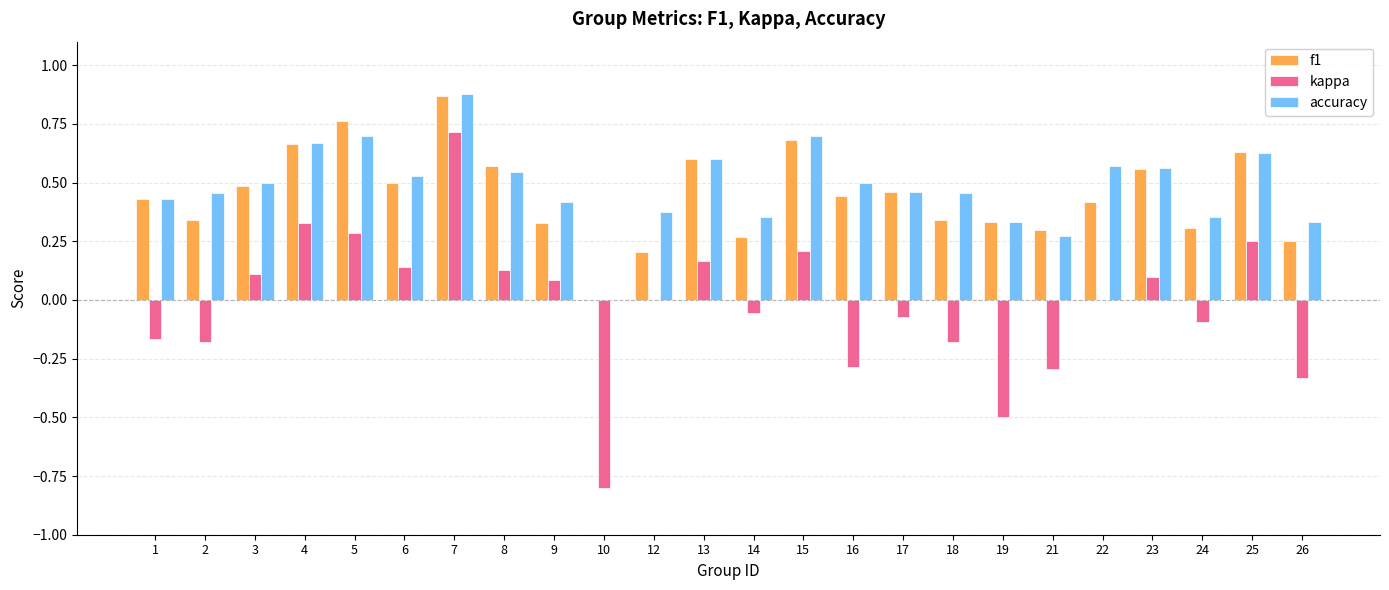

How many positive values does the accuracy series have?

23